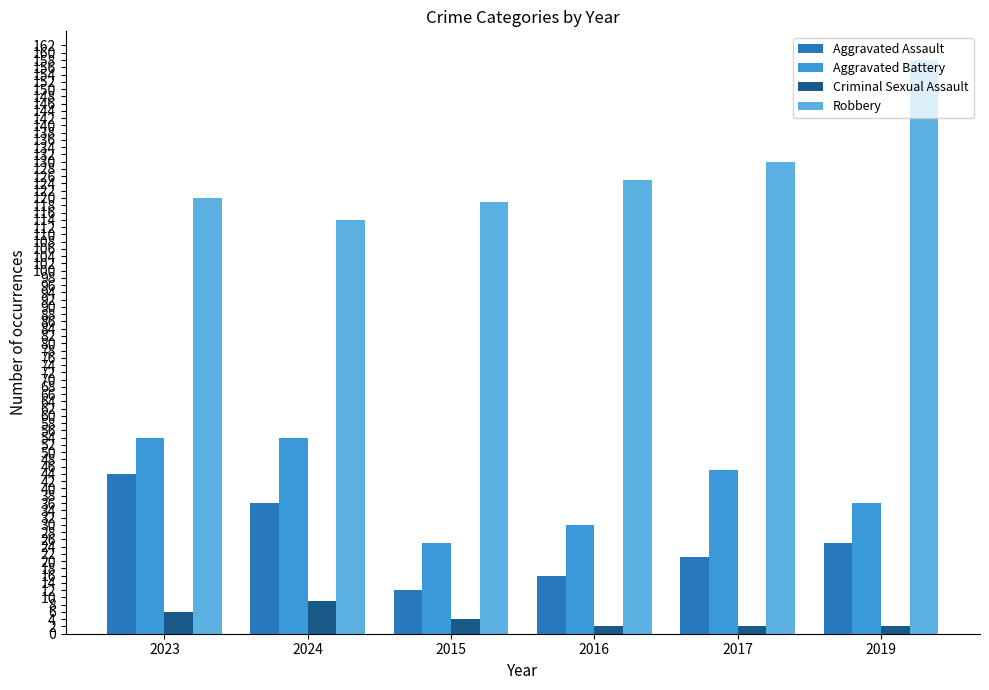

True or false: Aggravated Assault has a value of 25 at 2019.

True